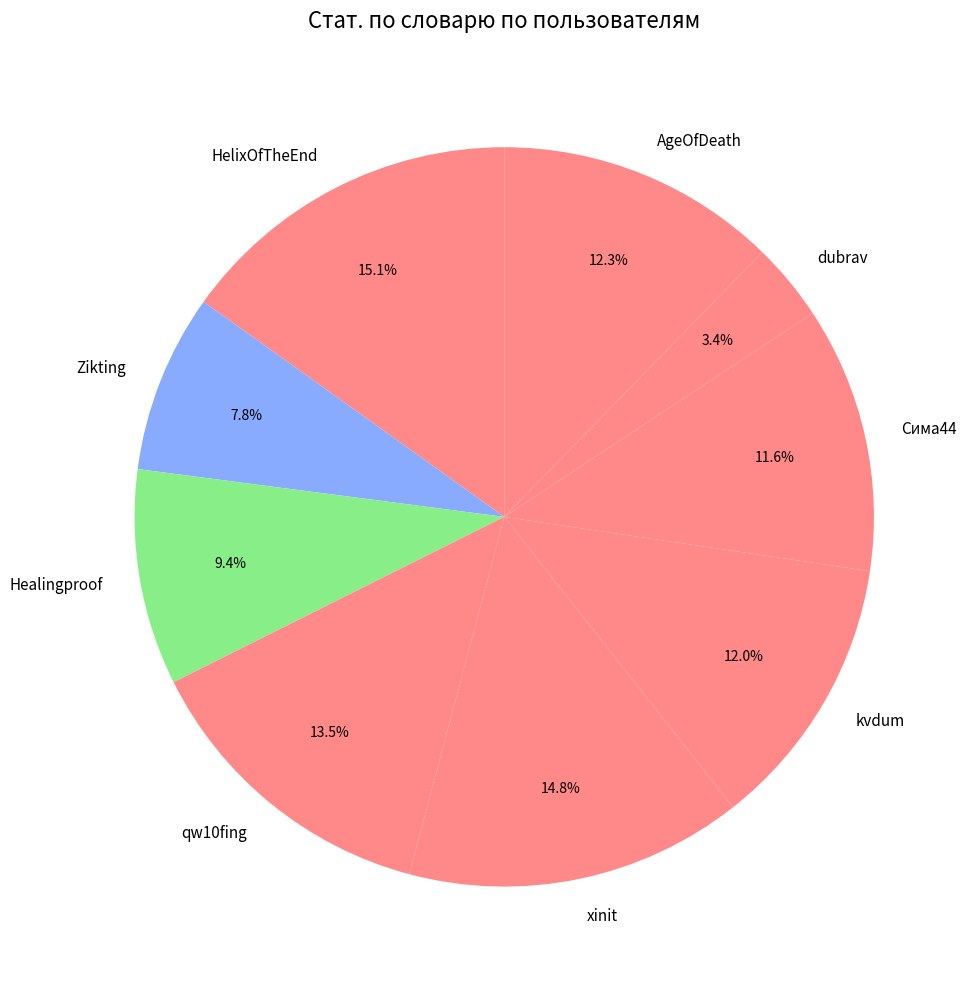

Does Zikting account for over 50% of the chart?

No